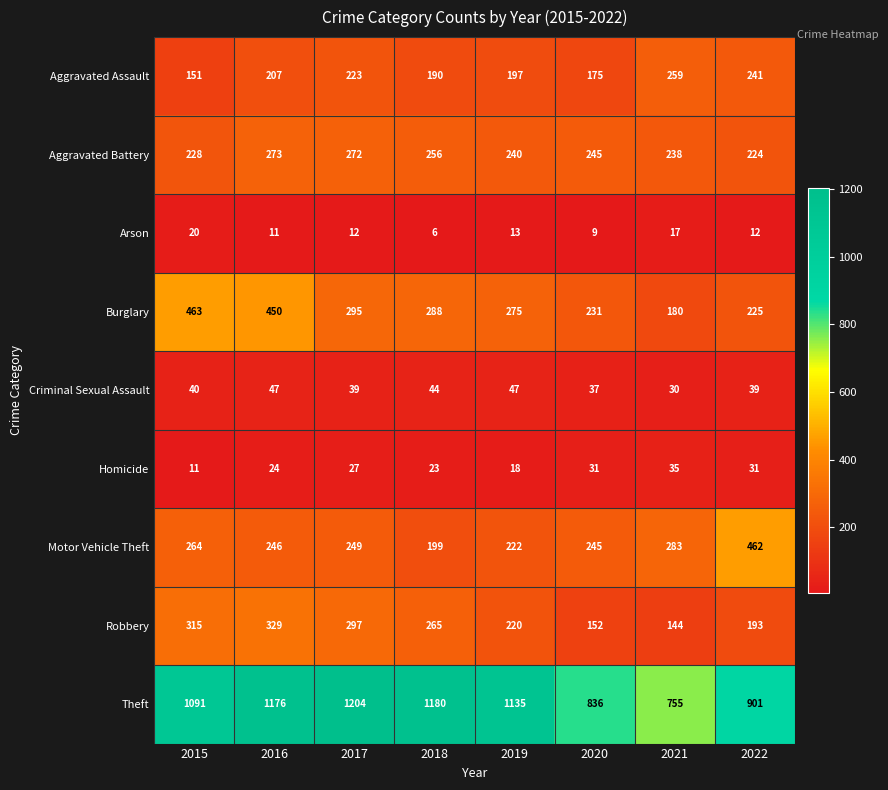

Which series changed the most between 2016 and 2018?

Burglary